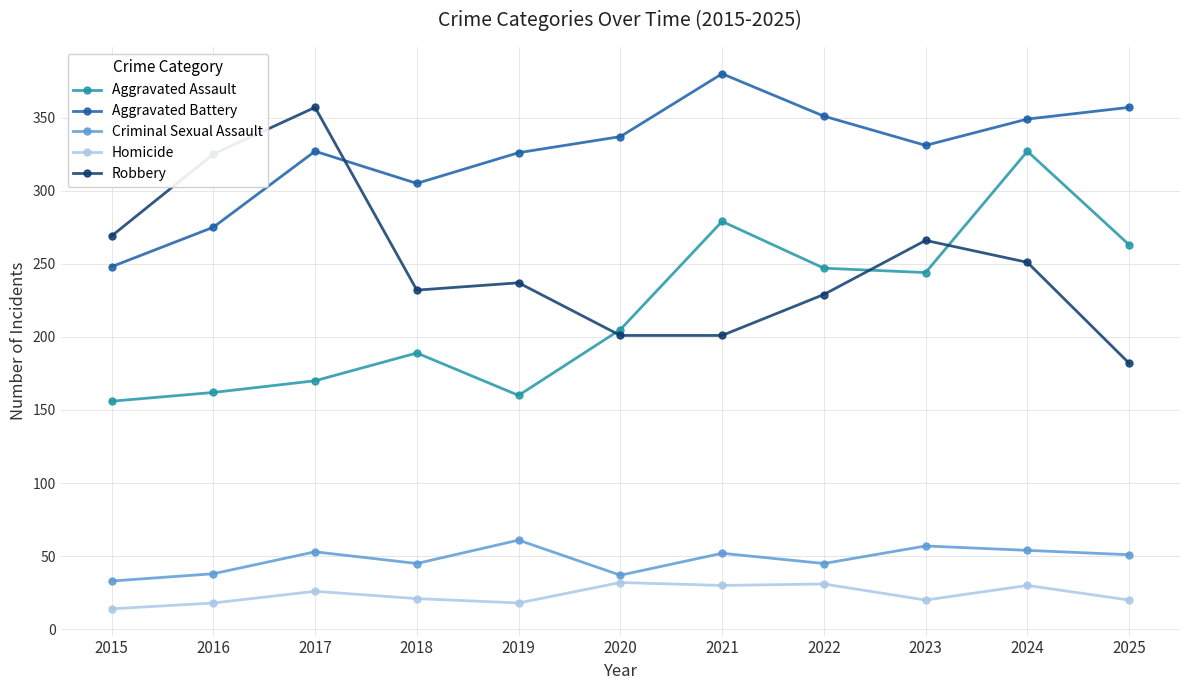

At which category is the sum across all series the highest?

2024